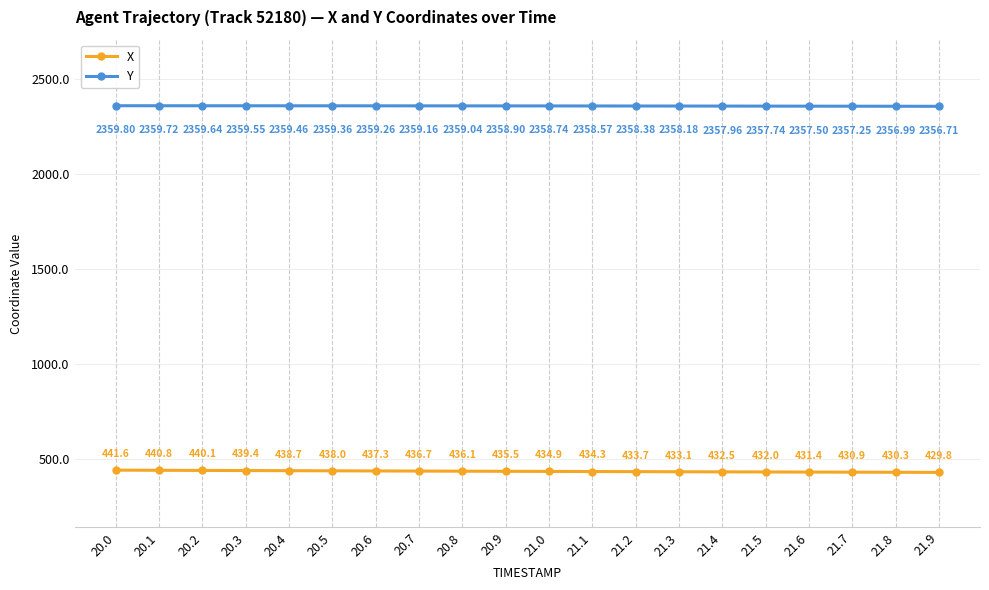

What is the difference between the maximum and minimum values in the Y series?

3.1